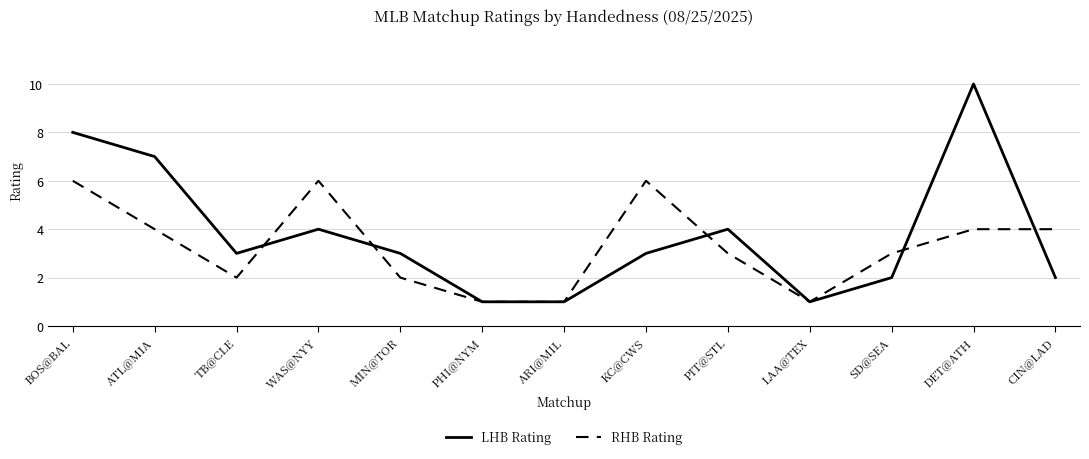

What is the maximum value for LHB Rating?

10